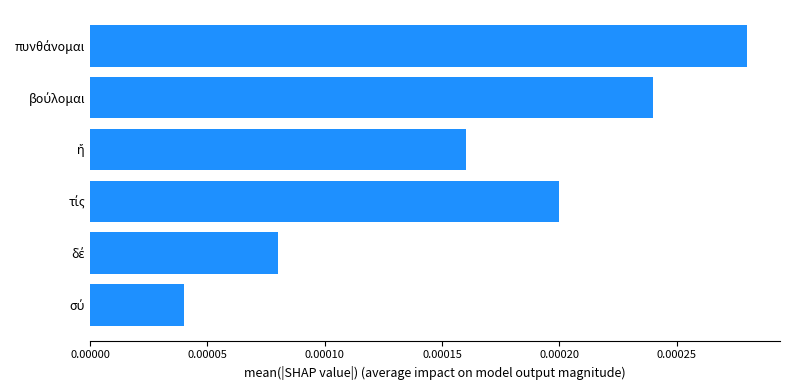

Does the chart contain stacked bars?

No